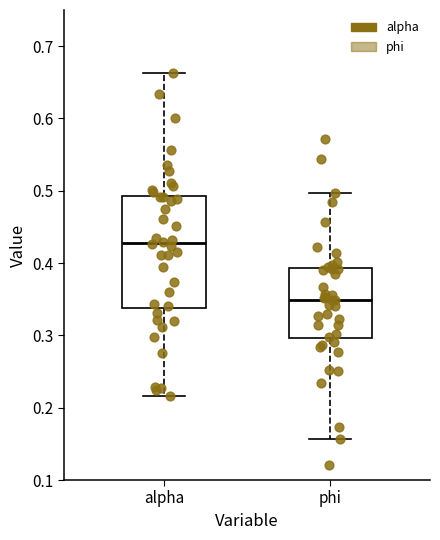

Reading left to right, read every box against the y-axis: the position of its median line, the range the box covers, and the ends of its whiskers. The values are not printed on the chart, so give them approximately, as read against the axis.

alpha: median 0.43, box 0.34 to 0.49, whiskers 0.22 to 0.66
phi: median 0.35, box 0.30 to 0.39, whiskers 0.16 to 0.50